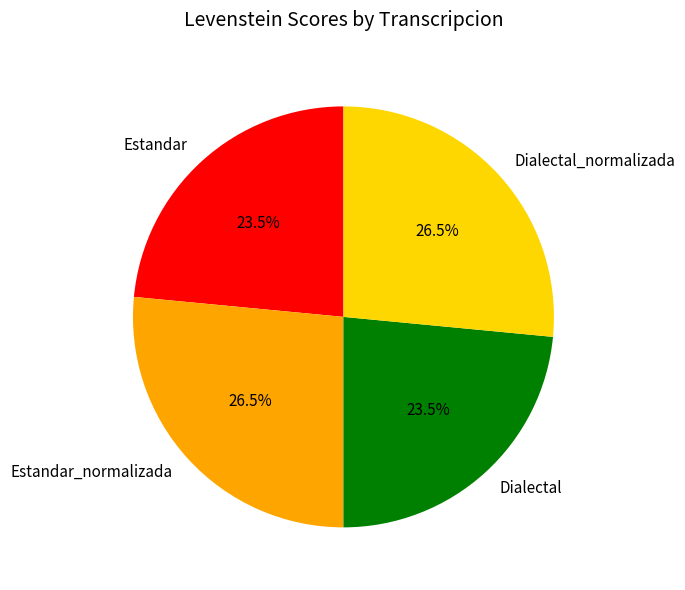

Between Estandar and Dialectal_normalizada, which is larger?

Dialectal_normalizada